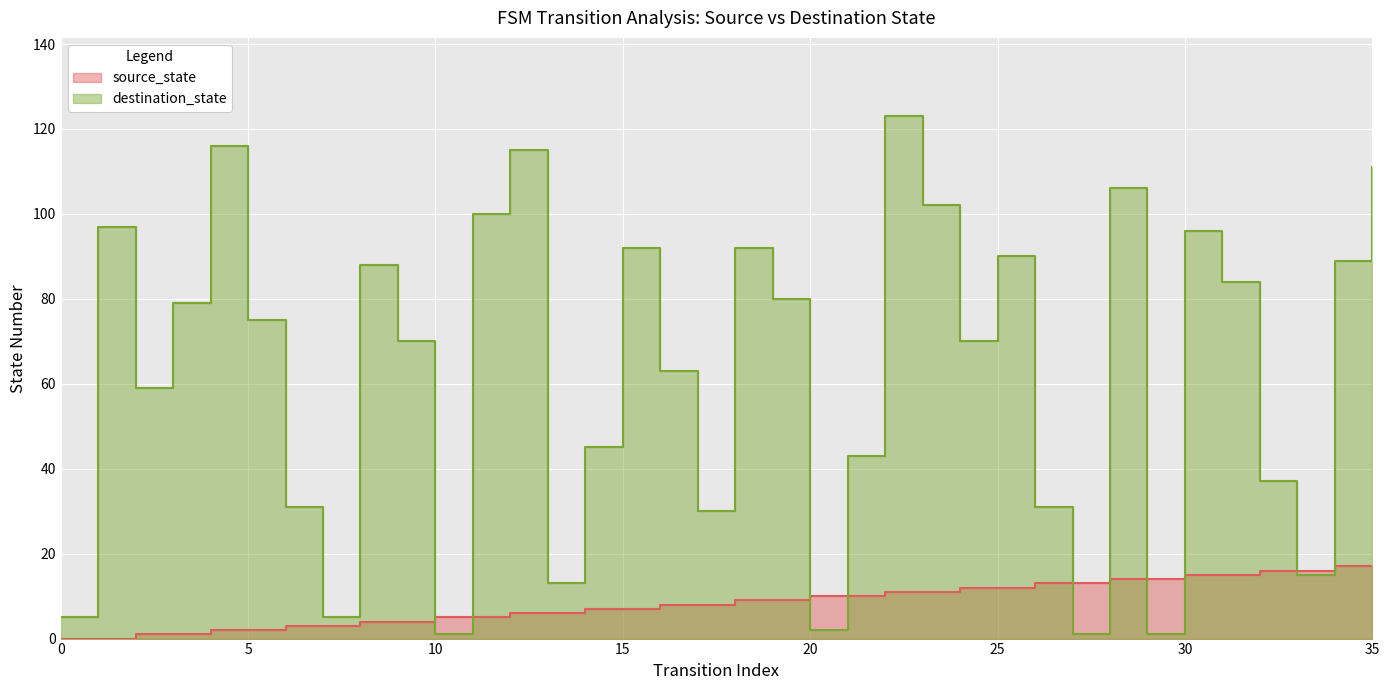

How many categories are shown in the chart?

36